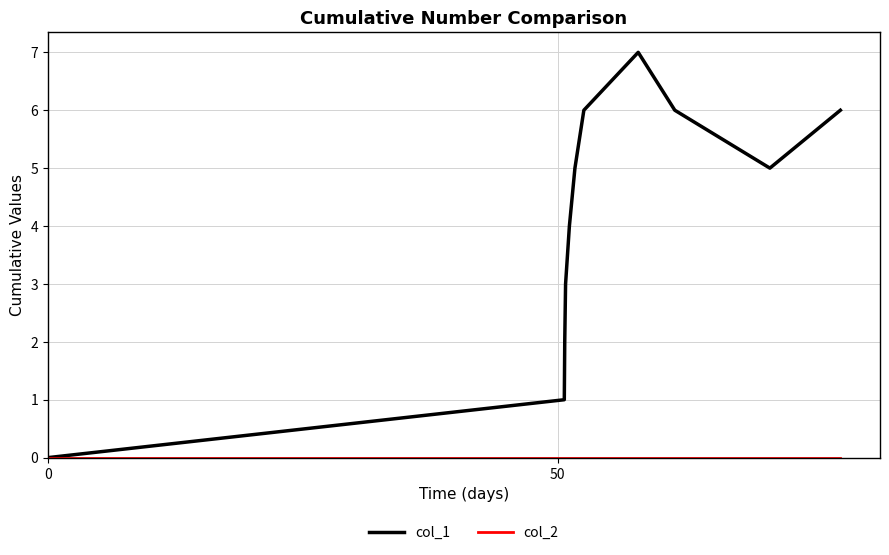

Which series has the widest spread of values?

col_1